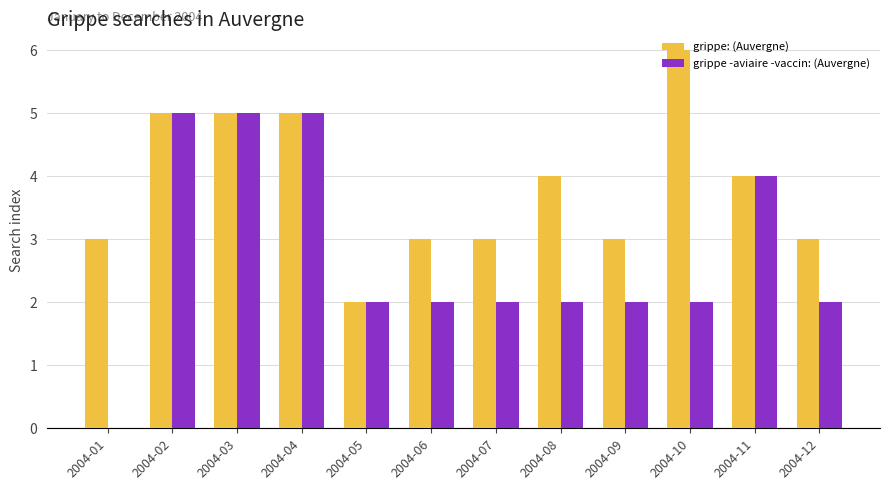

Which series has the widest spread of values?

grippe -aviaire -vaccin: (Auvergne)